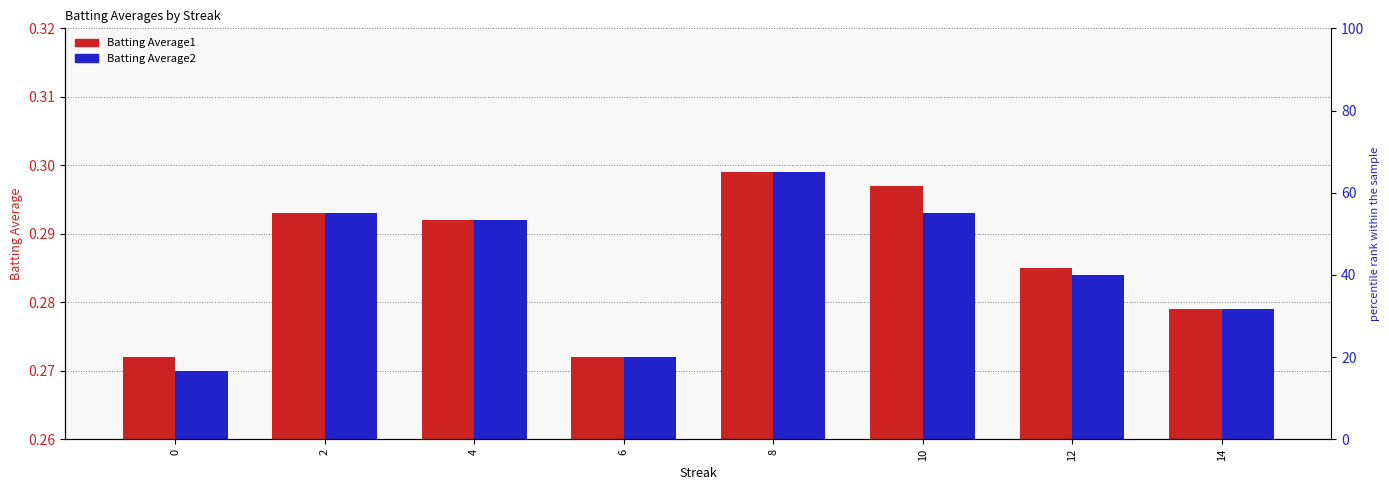

Is it true that Batting Average1 equals 0.3 at 2?

True